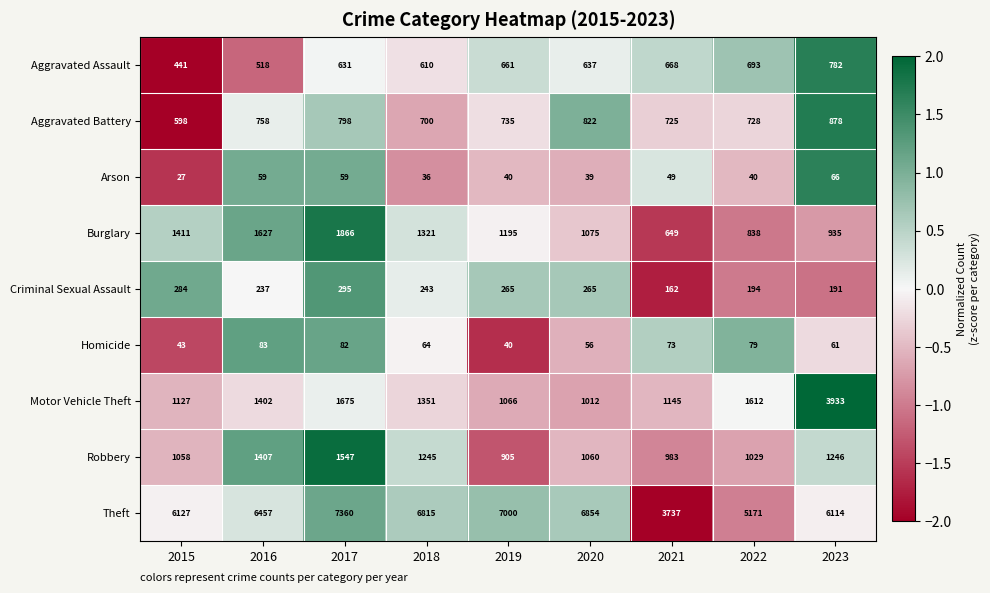

Which series has the widest spread of values?

Theft